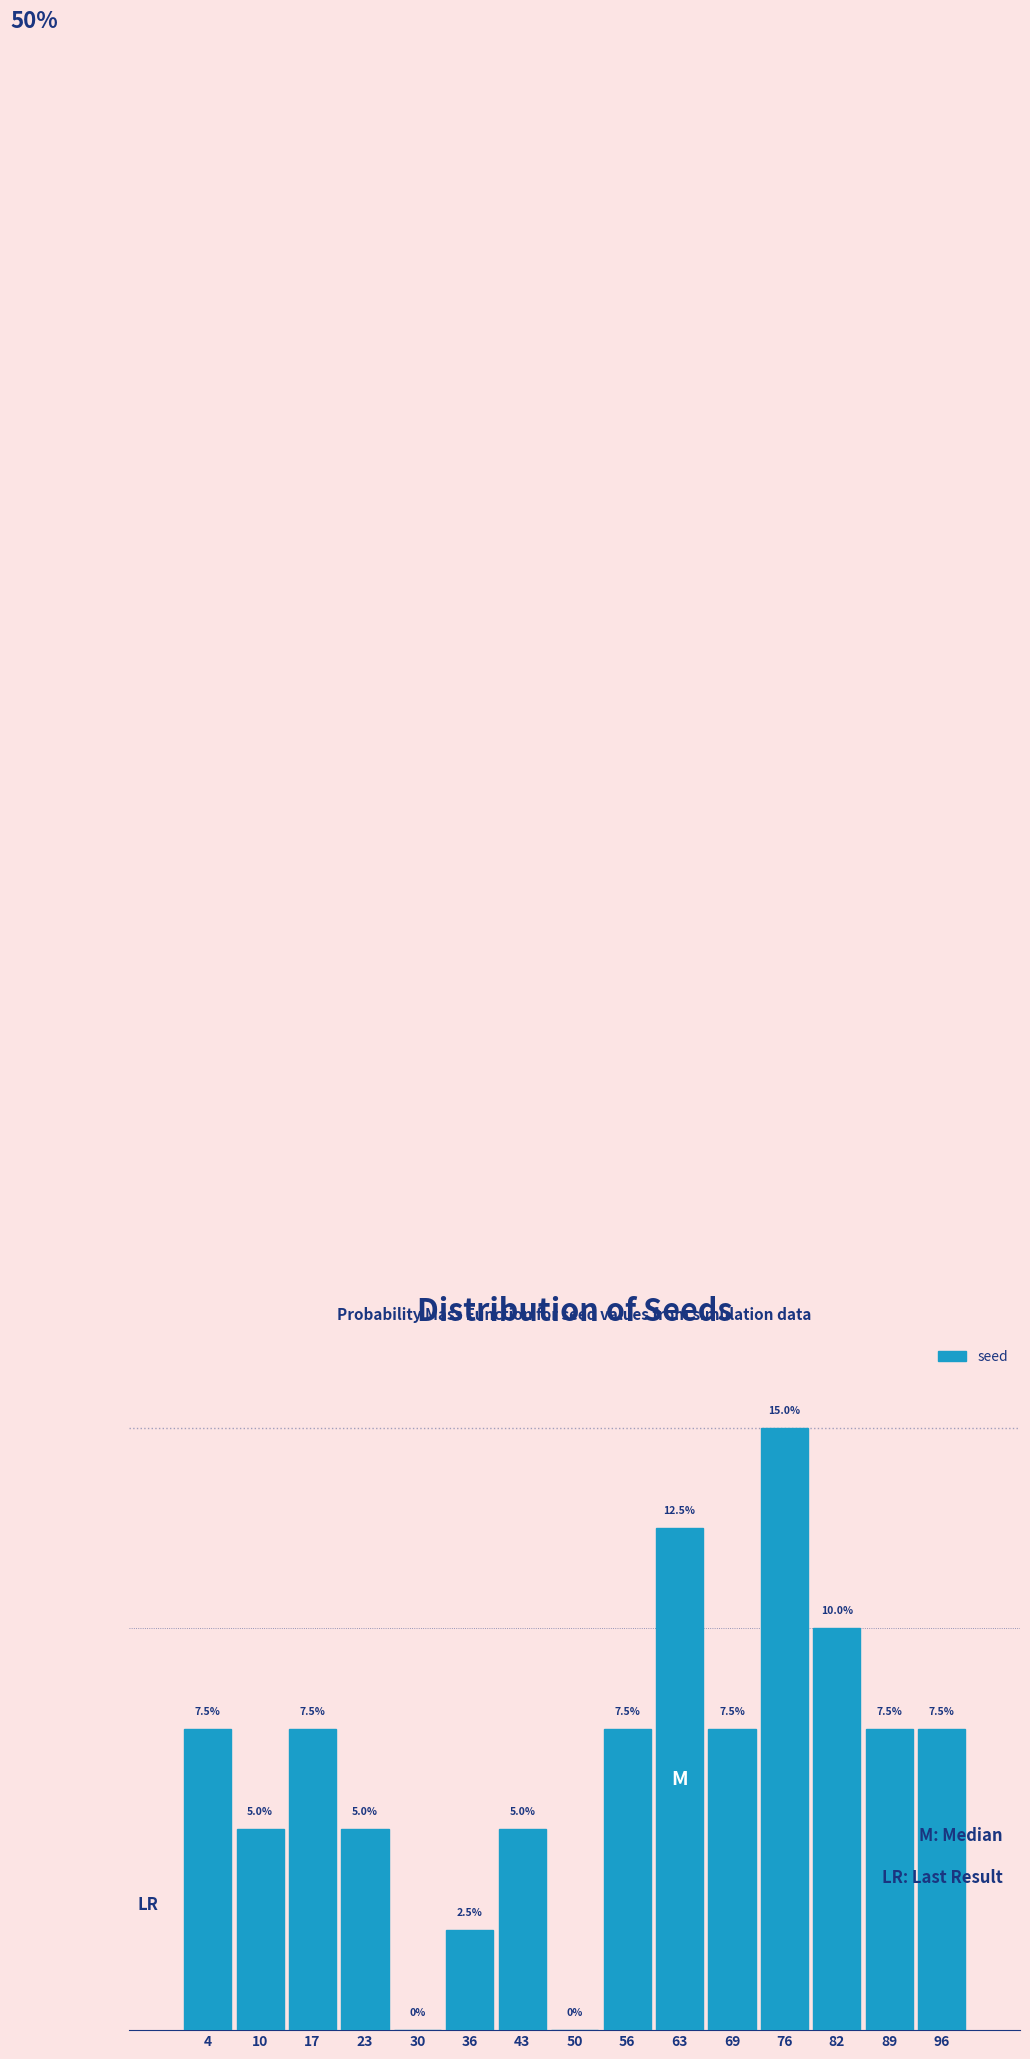

Are the bars horizontal?

No